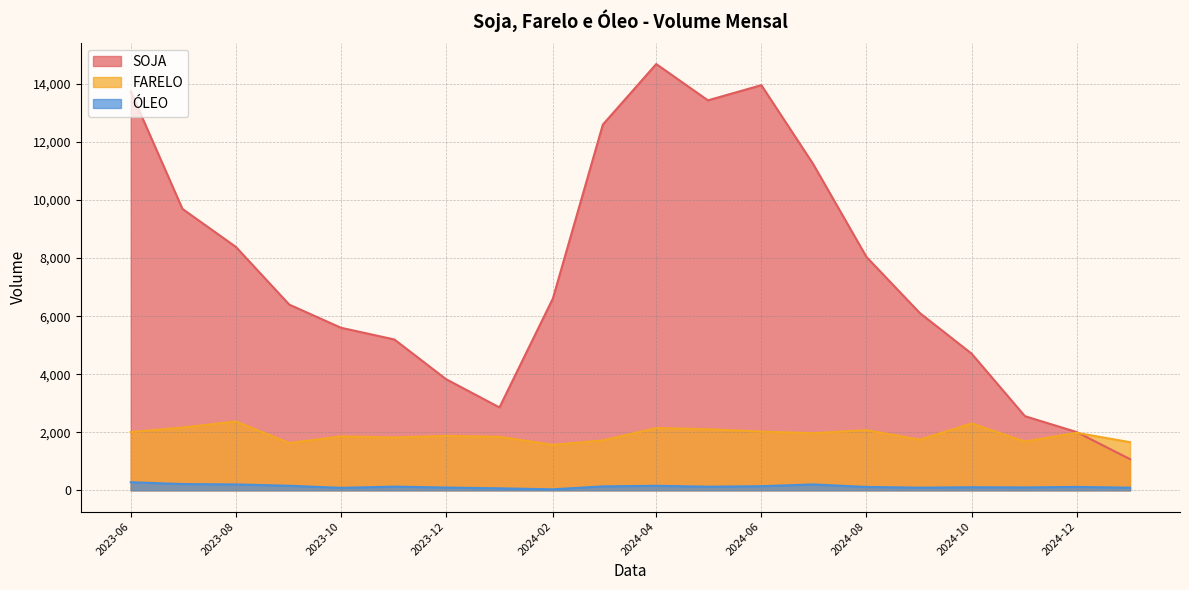

How many lines are shown in the chart?

3